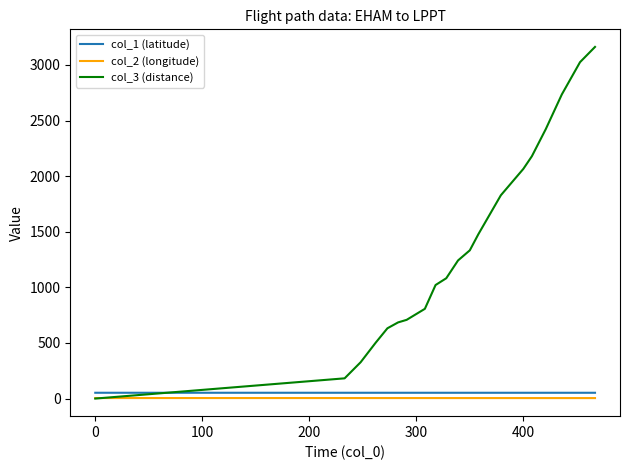

Rank the series by their maximum value, from lowest to highest.

col_2 (longitude), col_1 (latitude), col_3 (distance)